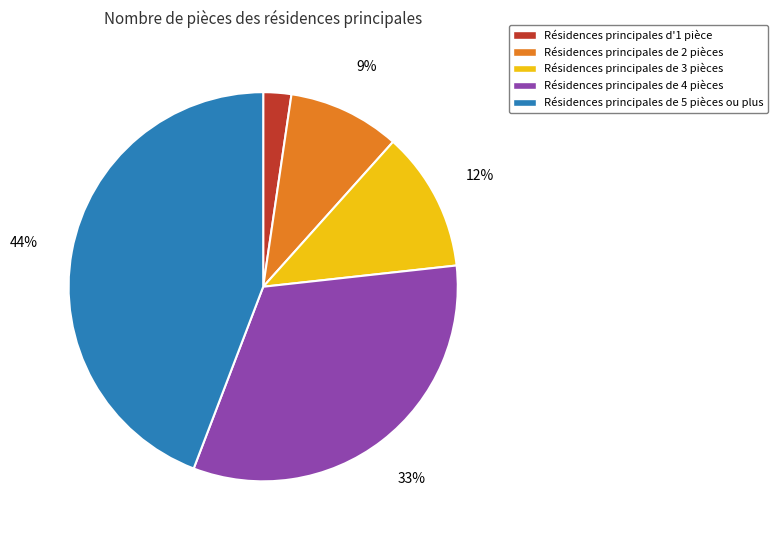

Is there any slice that represents more than half of the pie?

No